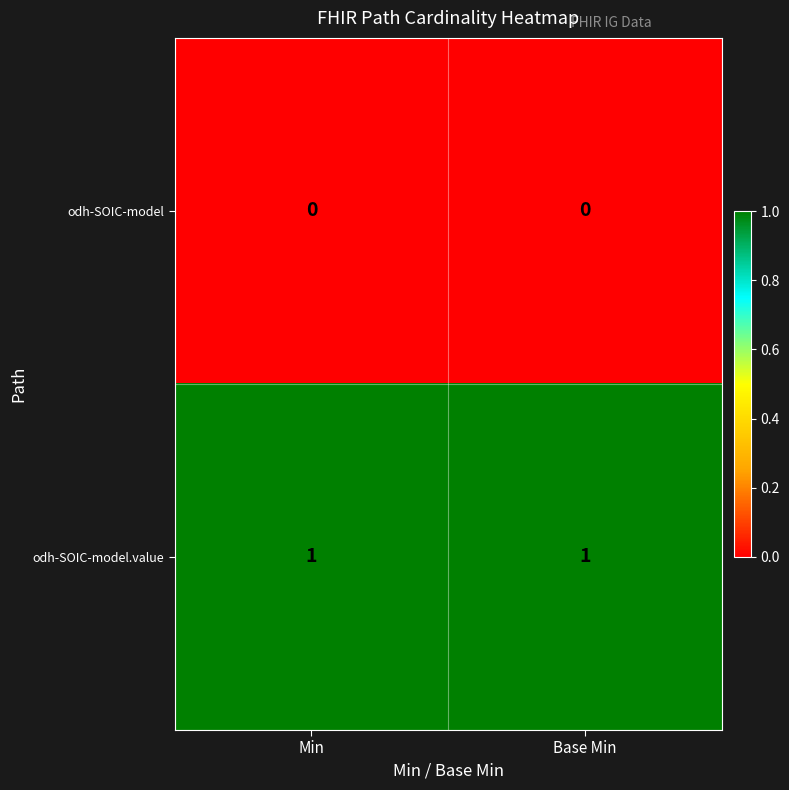

Which series has the largest total across all categories?

odh-SOIC-model.value